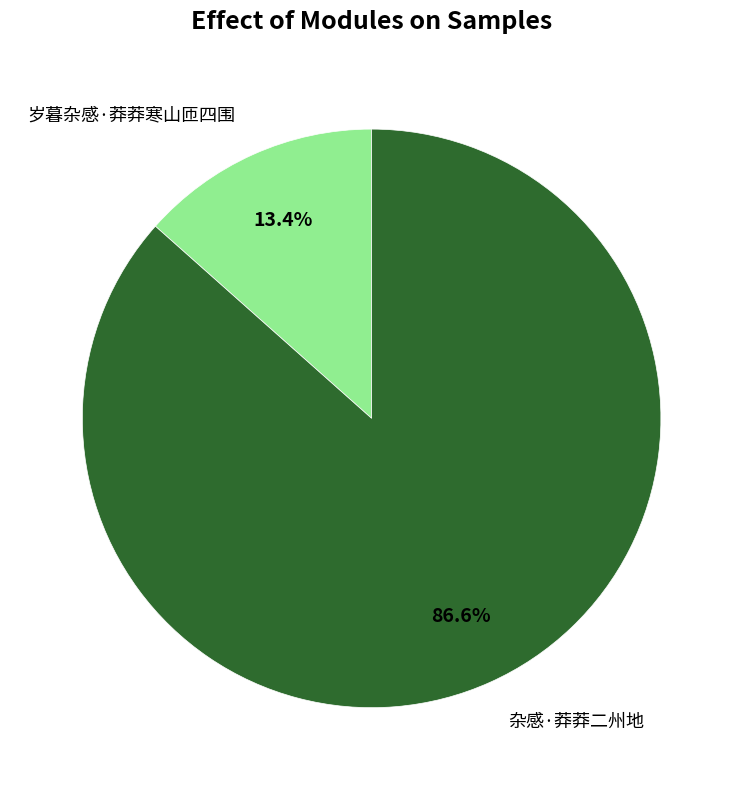

How many slices are in this pie chart?

2